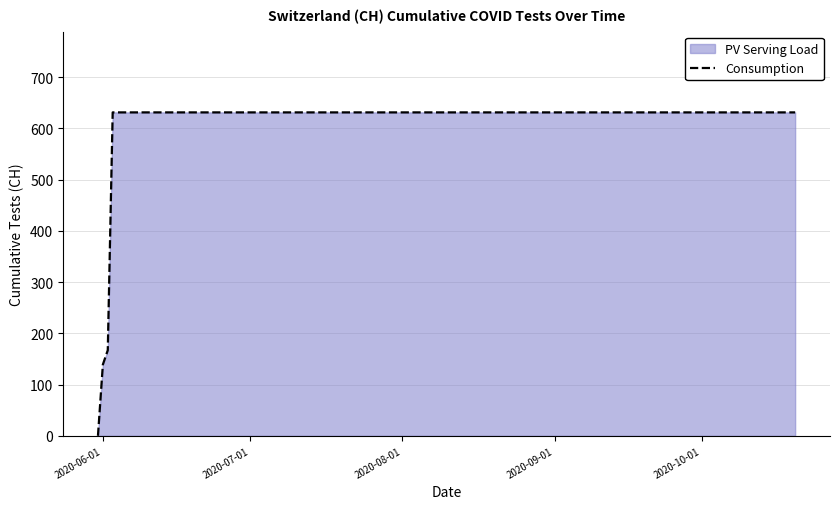

What is the greatest value displayed?

631